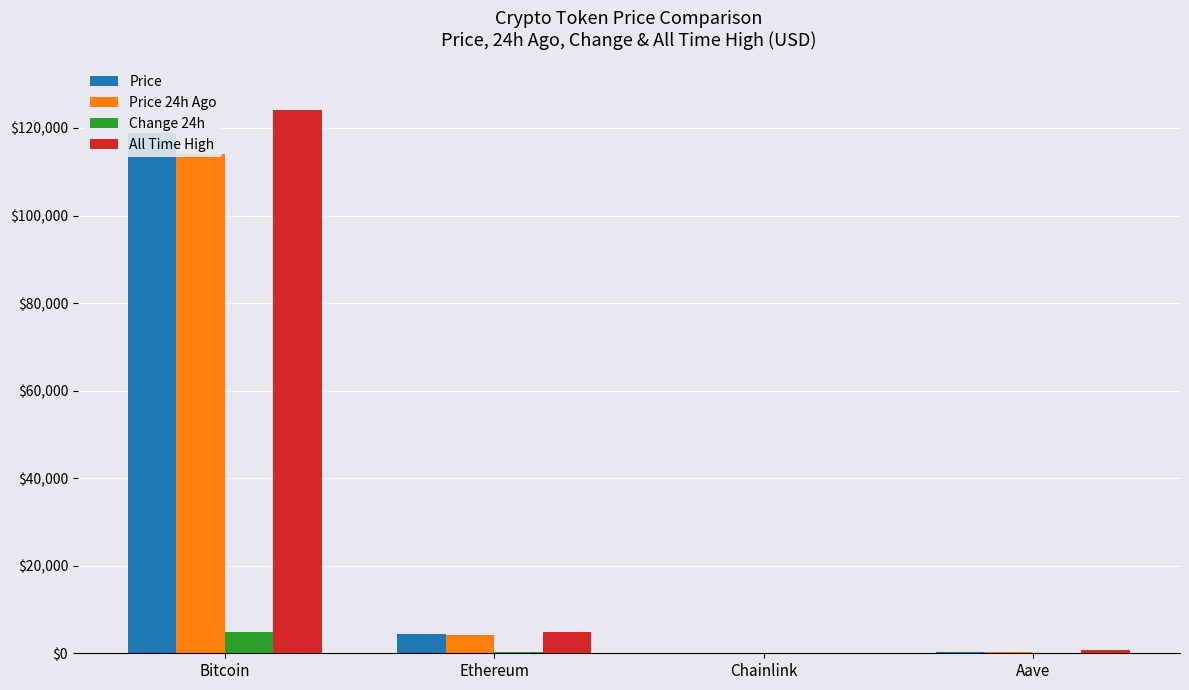

The value of All Time High at Bitcoin is 124128.0. True or false?

True